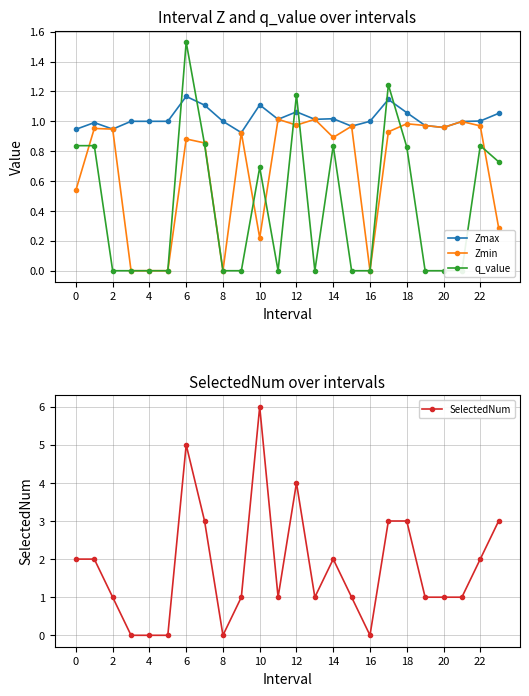

True or false: Zmax has more than 0 interior local peaks.

True